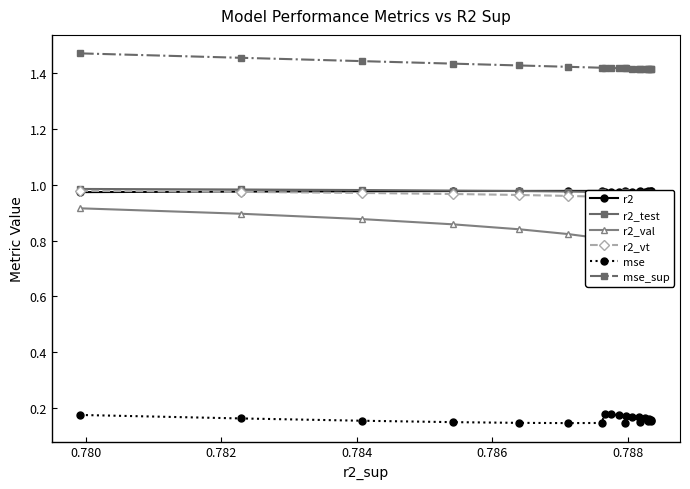

True or false: mse has more than 0 interior local peaks.

True